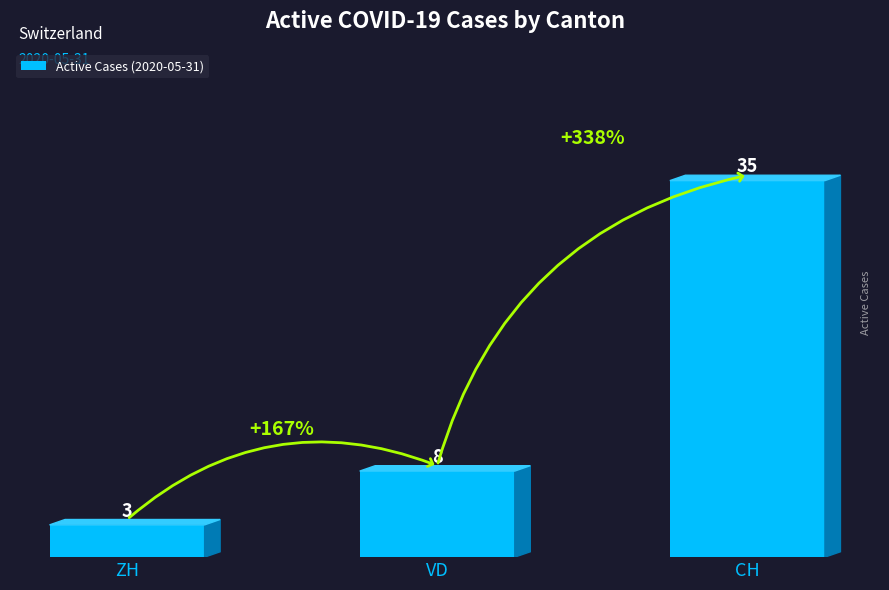

What is the difference between the maximum and minimum values?

32